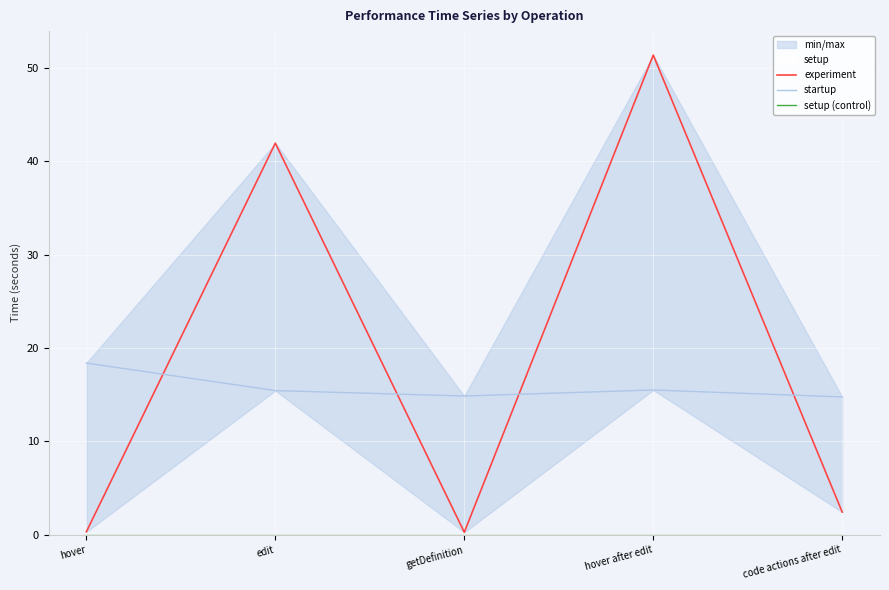

At which category does the chart reach its minimum across all series?

hover